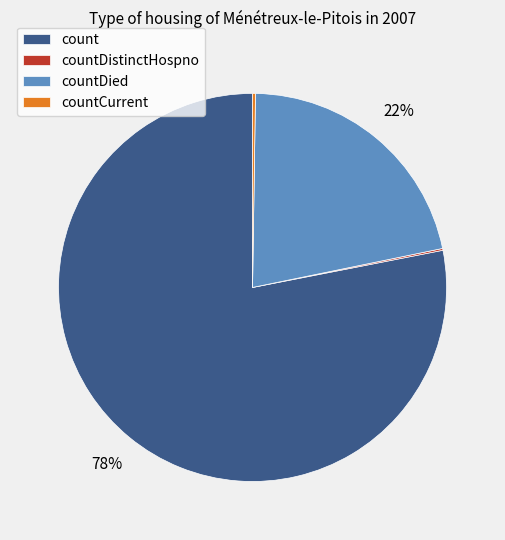

Which slice is the largest?

count